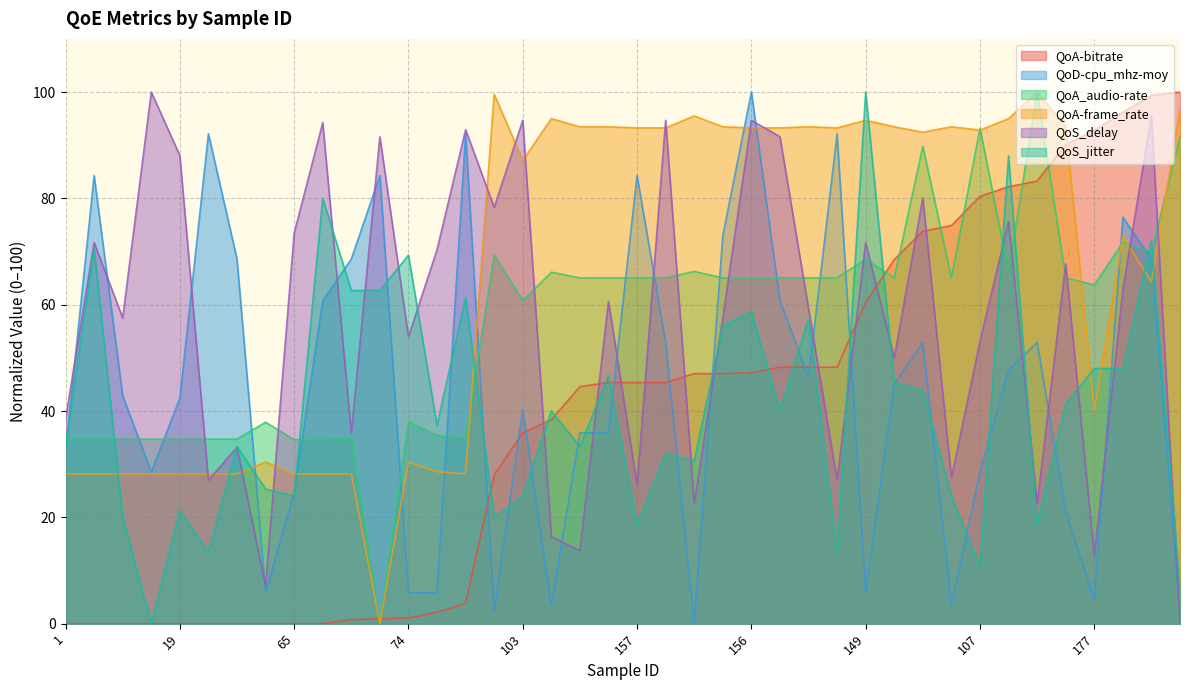

The QoA-bitrate series shows 38.4 at 114. True or false?

True